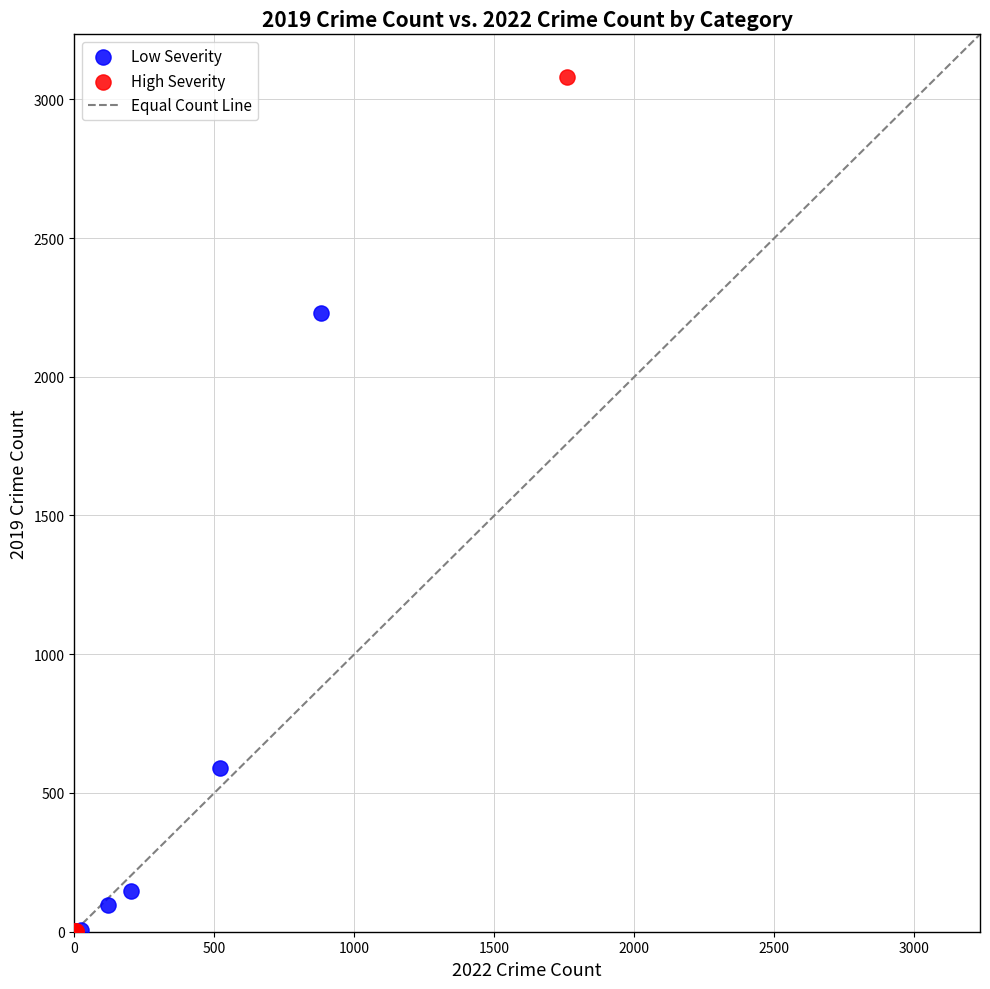

Which series has the widest spread of Y values?

High Severity